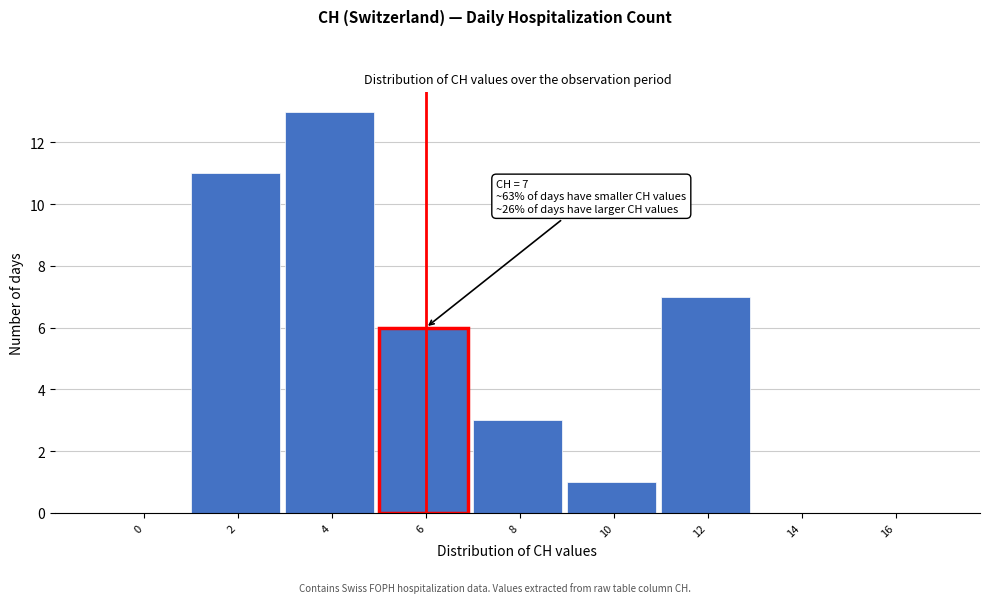

Reading left to right, list all the values displayed in this chart.

0=0	2=11	4=13	6=6	8=3	10=1	12=7	14=0	16=0